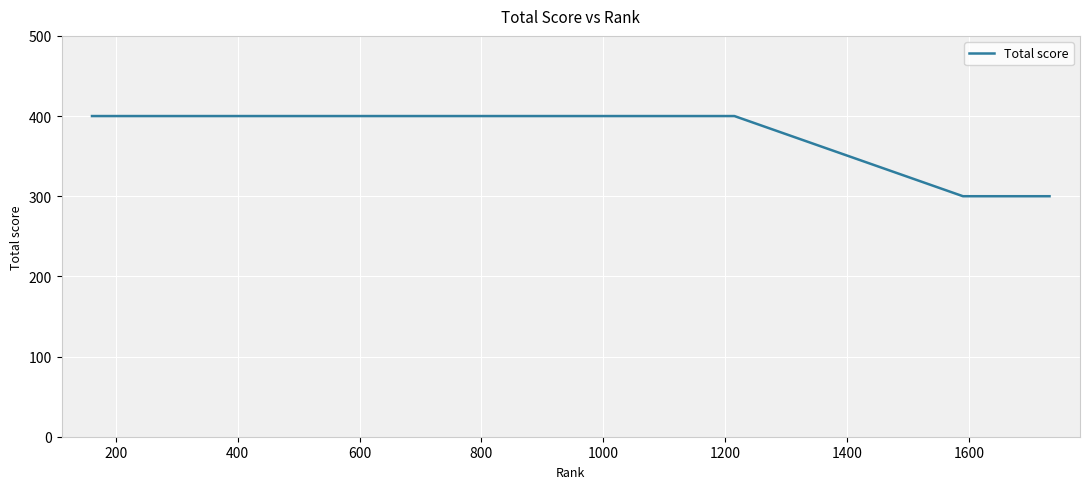

What is the smallest value displayed?

300